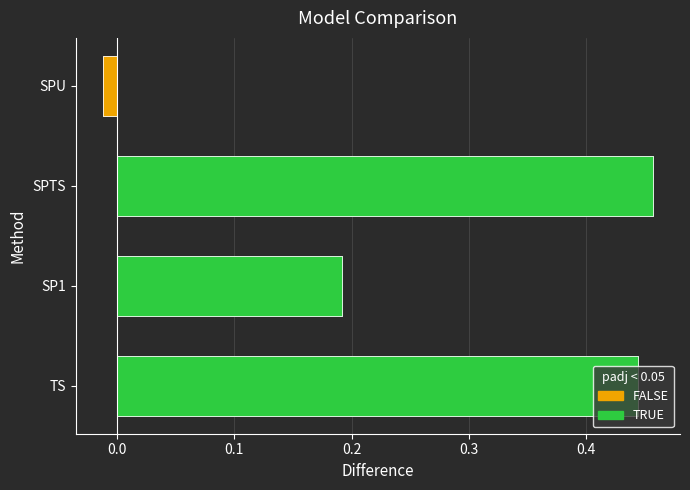

The Percent Change series shows -0.4 at SPTS. True or false?

False